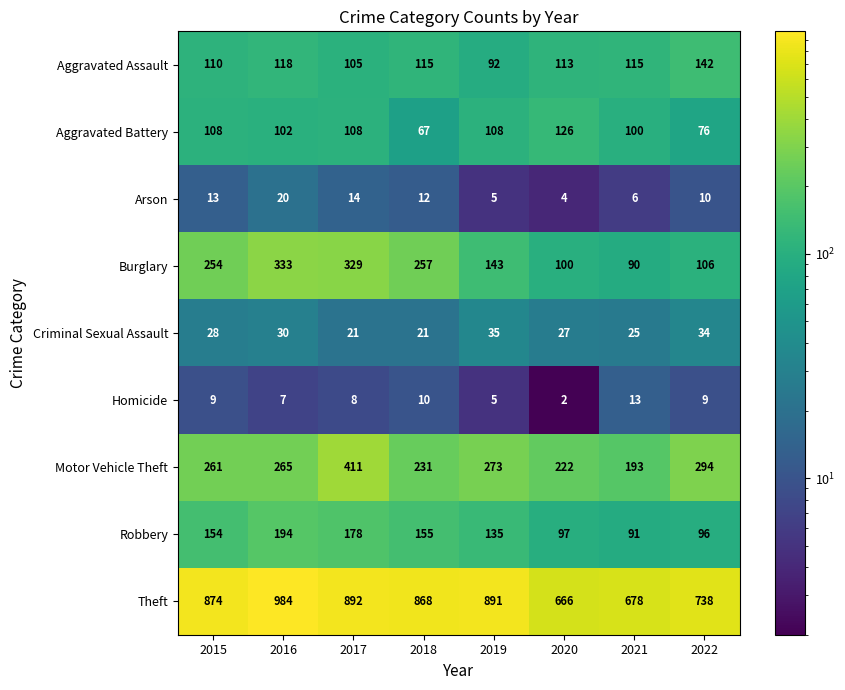

What value does the Criminal Sexual Assault series have at 2021, to the nearest 5?

25